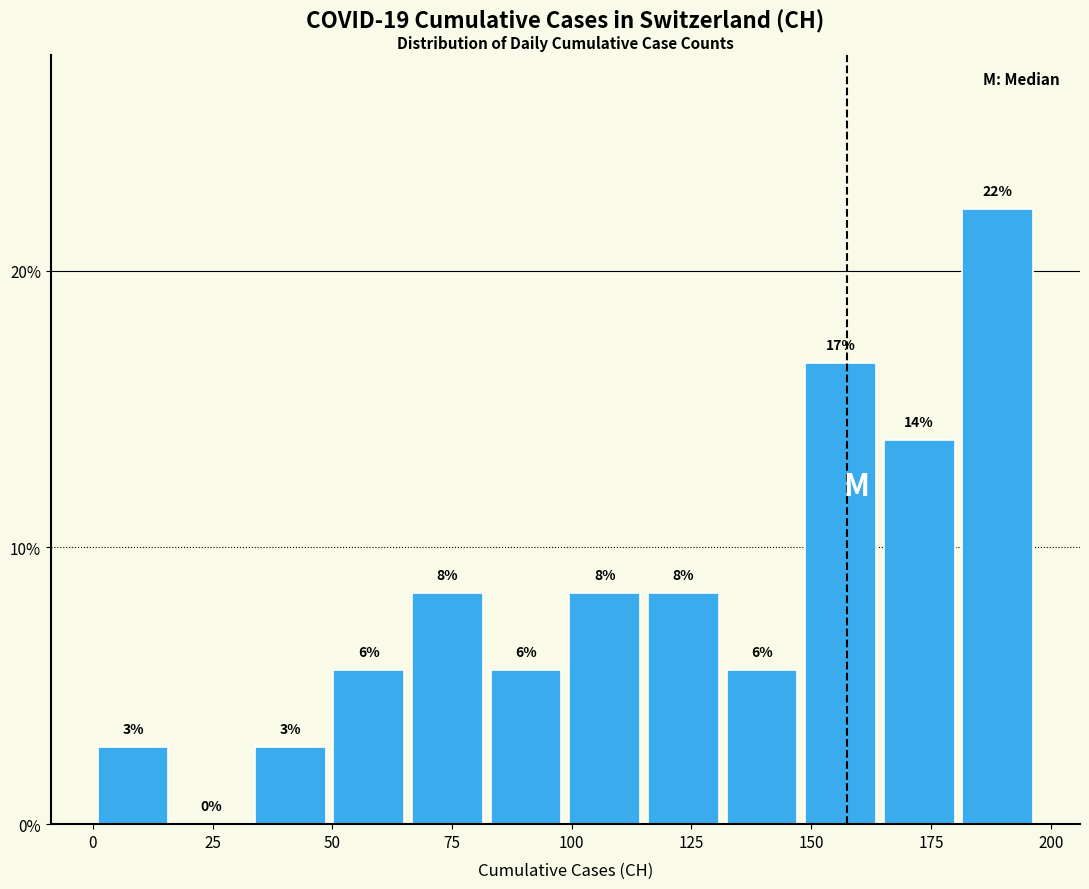

Read against the x-axis, roughly where is the centre of the tallest bar?

190